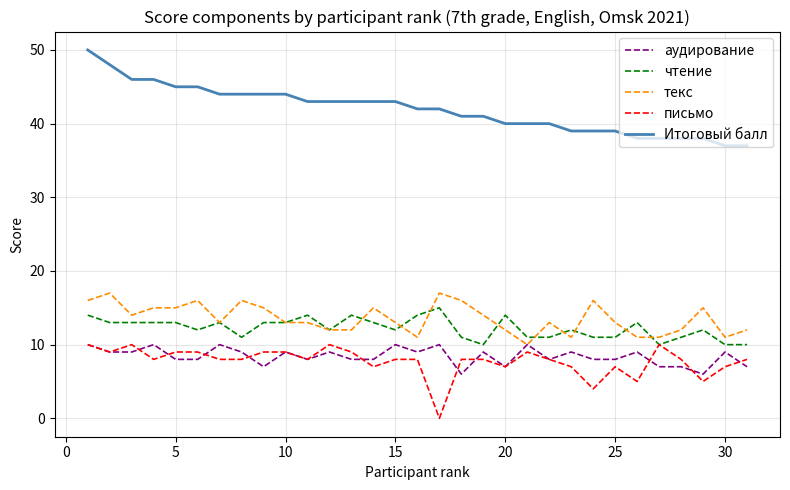

What is the maximum value shown in the chart?

50